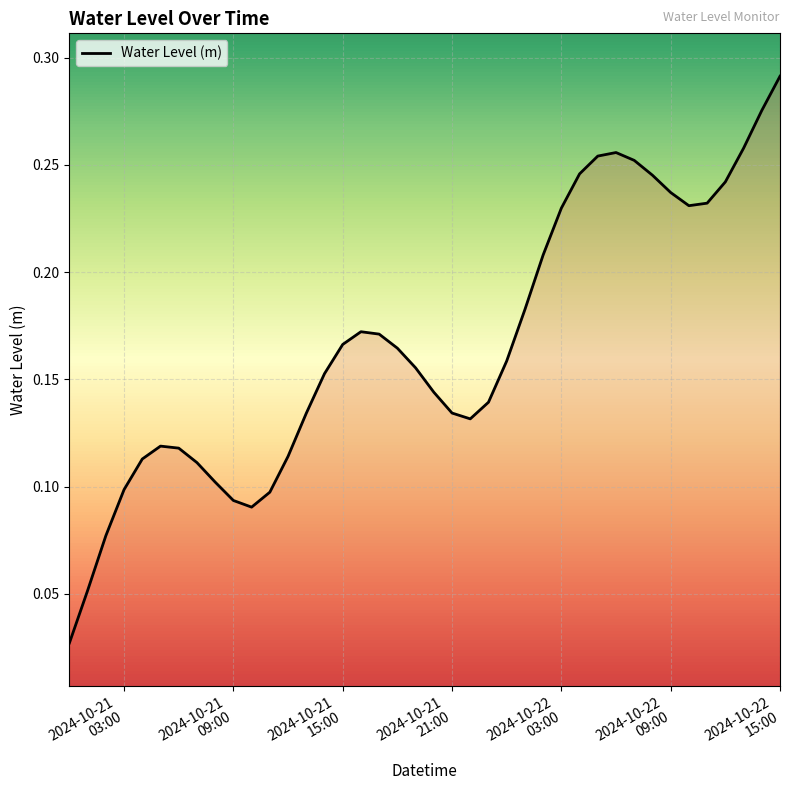

Which label corresponds to the largest value in the chart?

2024-10-22 15:00